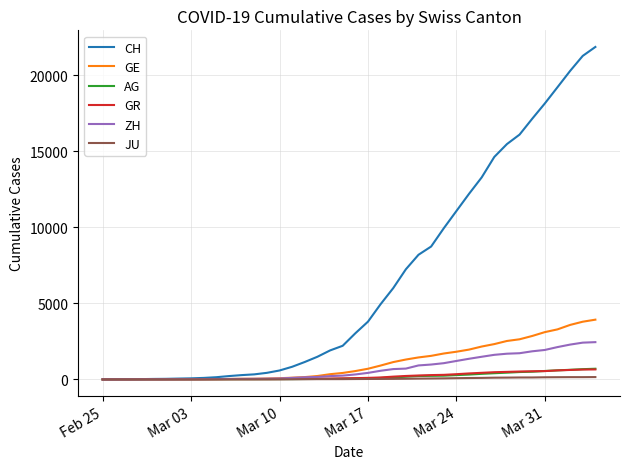

Which series has the largest total across all categories?

CH